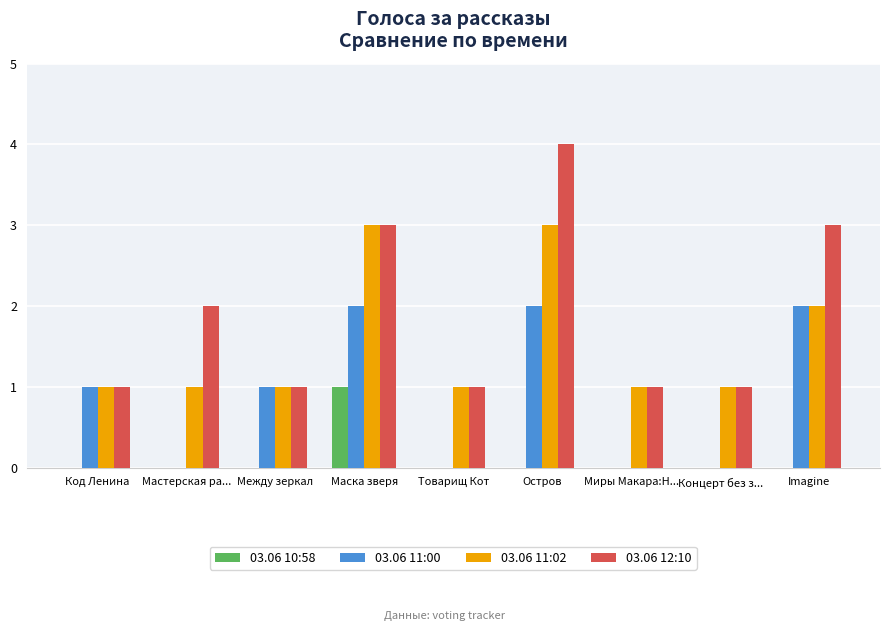

What is the maximum value shown in the chart?

4